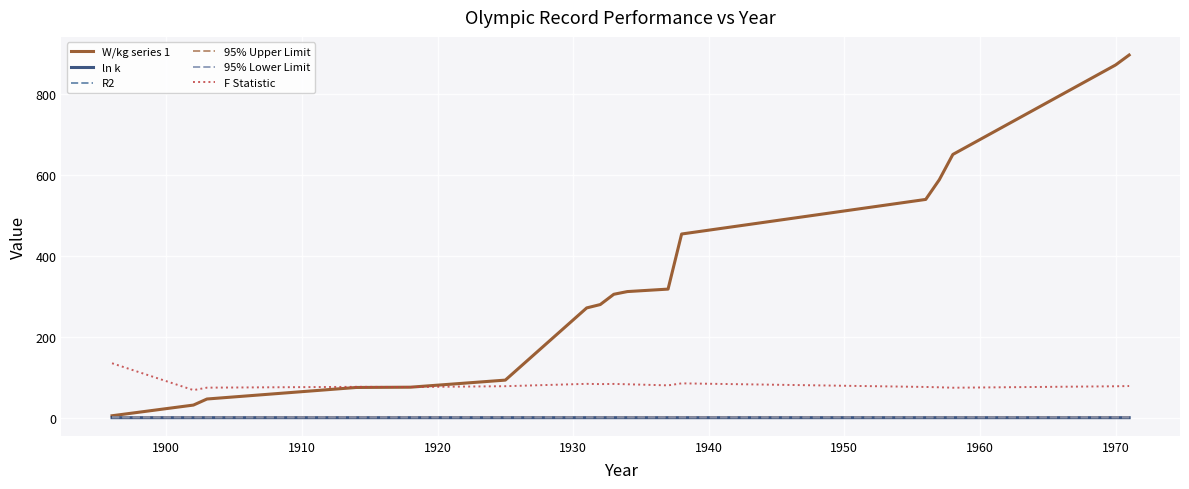

At how many categories does at least one series exceed 735?

2